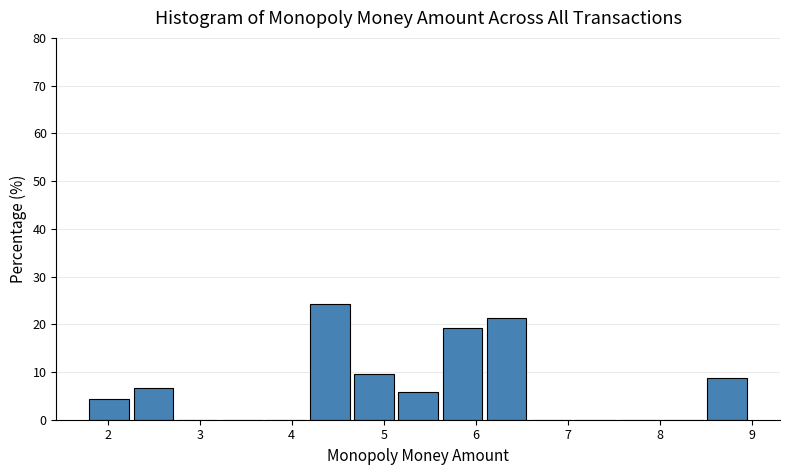

Reading left to right, list every bar in this chart as the range it spans on the x-axis followed by its height. Neither the bar edges nor the heights are printed on the chart, so give them approximately, as read against the axes.

1.80 to 2.28: 4
2.28 to 2.76: 7
2.76 to 3.24: 0
3.24 to 3.72: 0
3.72 to 4.20: 0
4.20 to 4.68: 24
4.68 to 5.16: 10
5.16 to 5.64: 6
5.64 to 6.12: 19
6.12 to 6.60: 21
6.60 to 7.08: 0
7.08 to 7.56: 0
7.56 to 8.04: 0
8.04 to 8.52: 0
8.52 to 9.00: 9